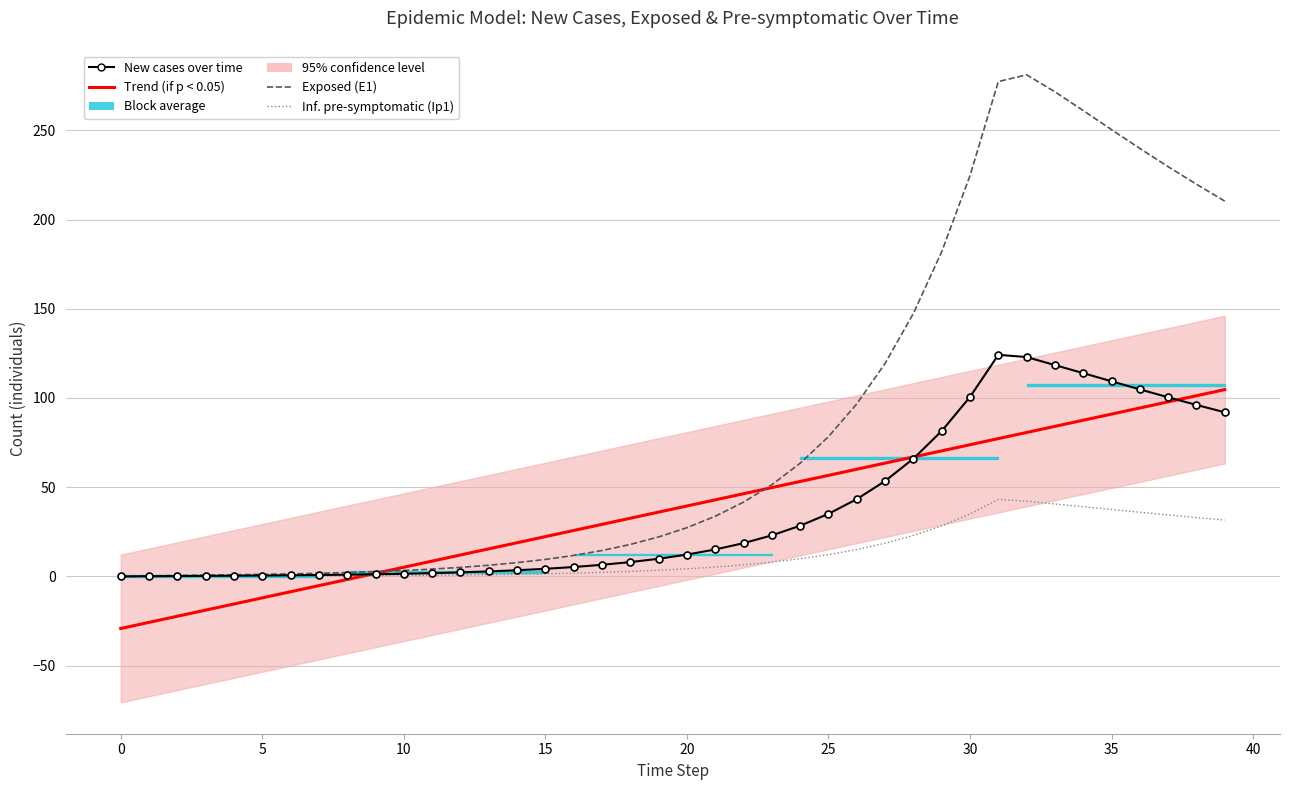

How many values in the New cases over time series are below 12?

20